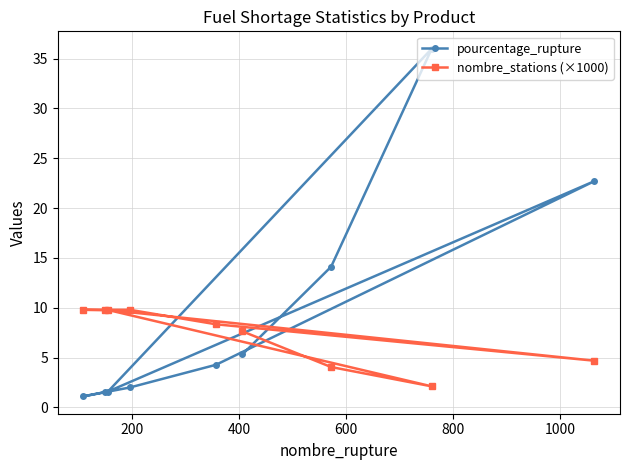

Which series has the largest range (max minus min)?

pourcentage_rupture